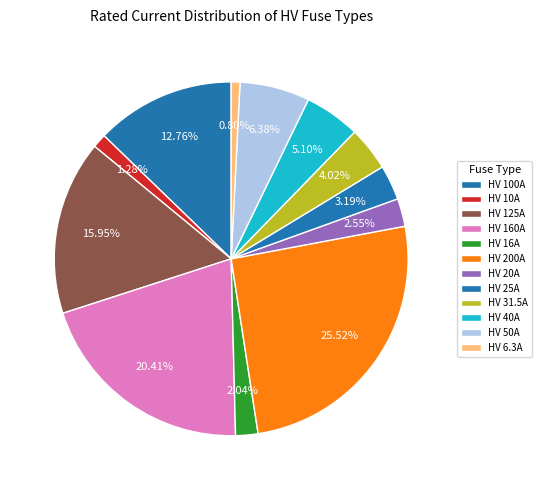

Is there any slice that represents more than half of the pie?

No